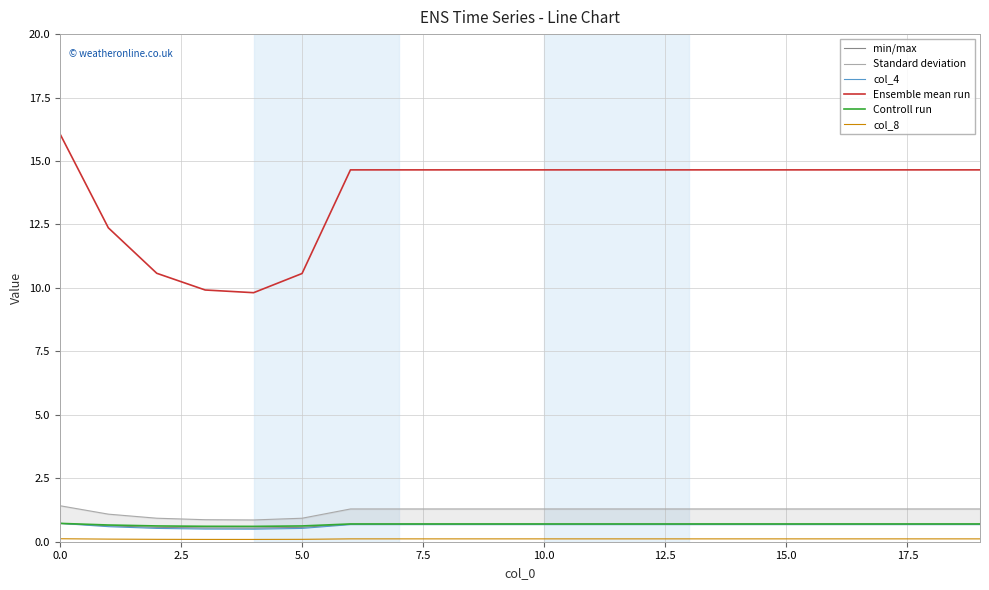

Does the chart have visible grid lines?

Yes